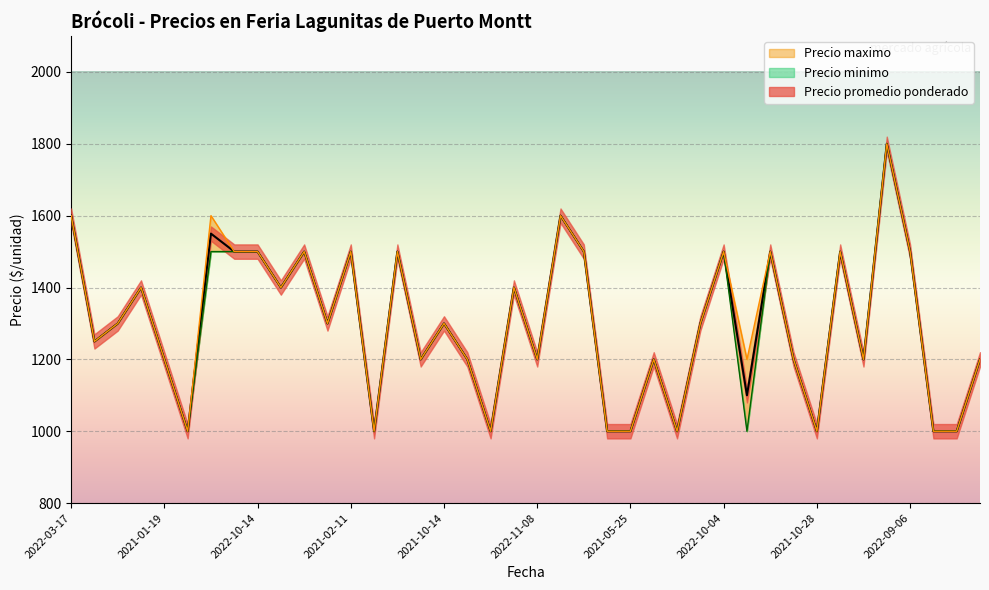

Rank the series at 2022-06-30 from highest to lowest value.

Precio maximo, Precio promedio ponderado, Precio minimo